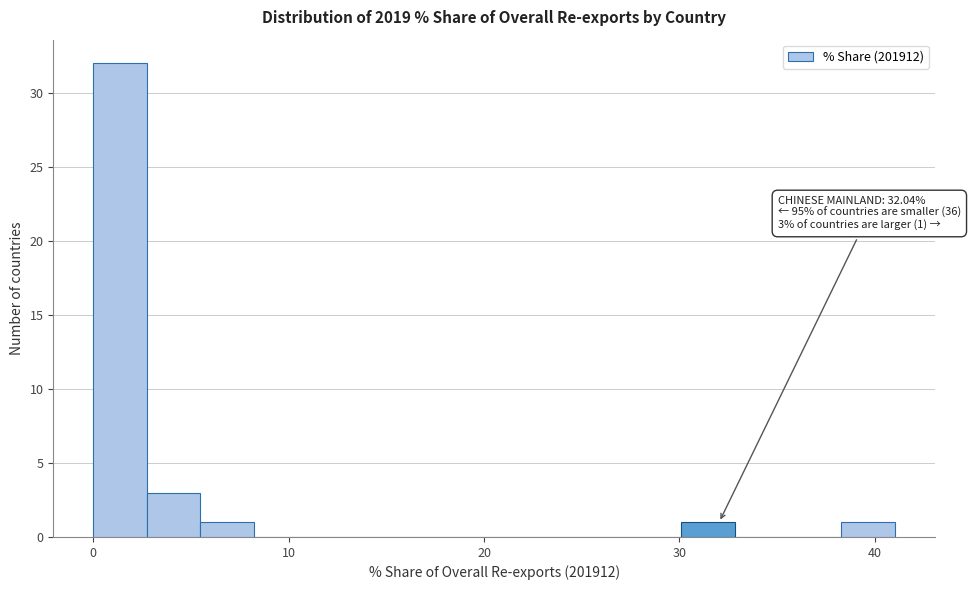

Read against the x-axis, roughly where is the centre of the tallest bar?

1